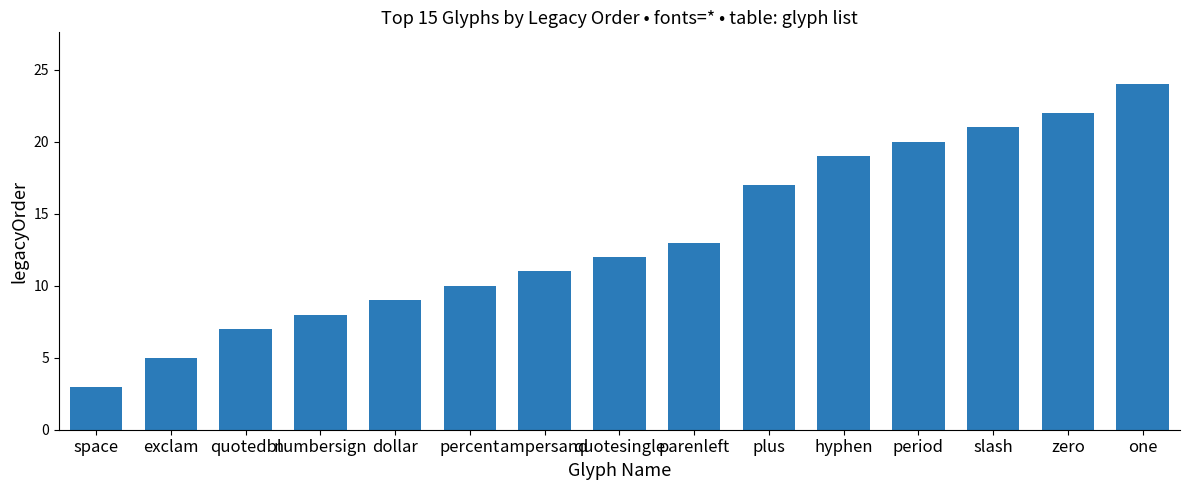

At which category does the chart reach its peak across all series?

one